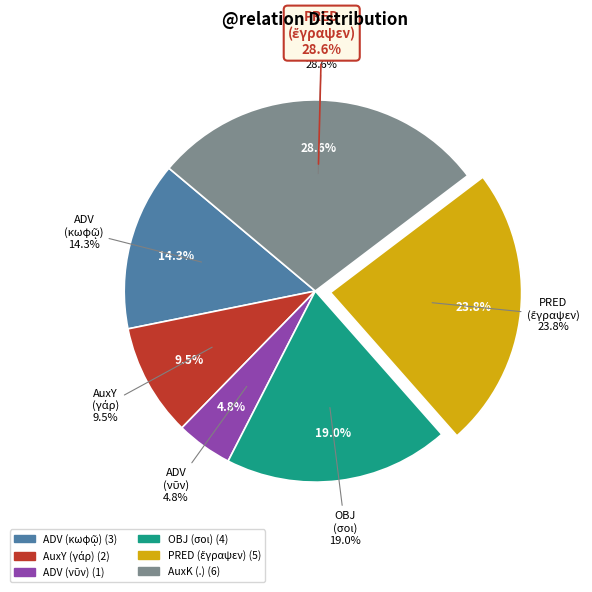

What is the change in value from PRED (ἔγραψεν) to AuxK (.)?

+1